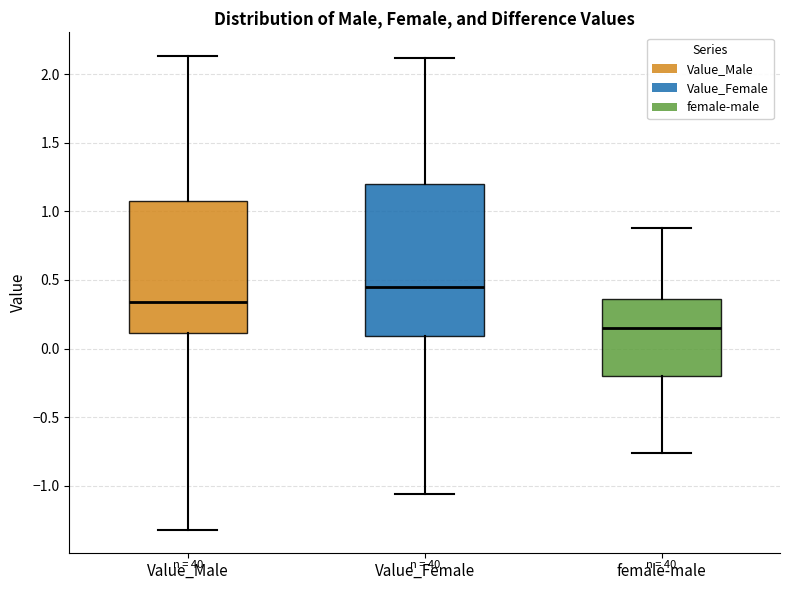

Reading left to right, read every box against the y-axis: the position of its median line, the range the box covers, and the ends of its whiskers. The values are not printed on the chart, so give them approximately, as read against the axis.

Value_Male: median 0.35, box 0.10 to 1.10, whiskers -1.30 to 2.15
Value_Female: median 0.45, box 0.10 to 1.20, whiskers -1.05 to 2.10
female-male: median 0.15, box -0.20 to 0.35, whiskers -0.75 to 0.90